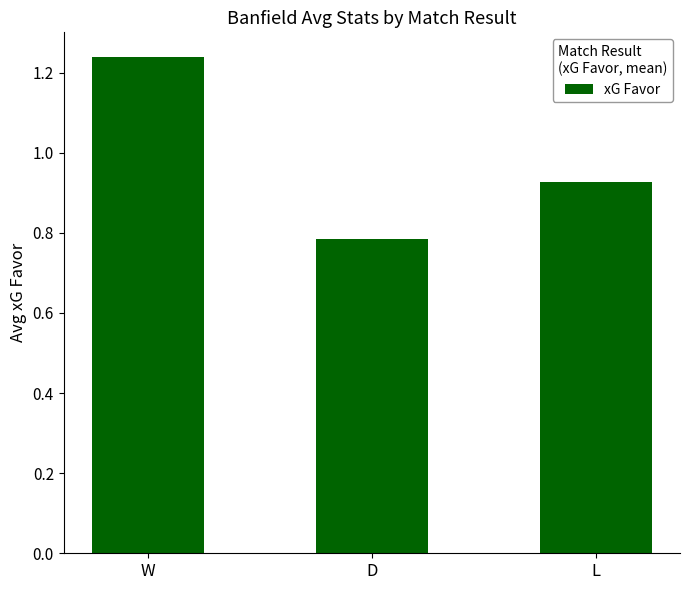

Is it true that the value at W is 1.9?

False